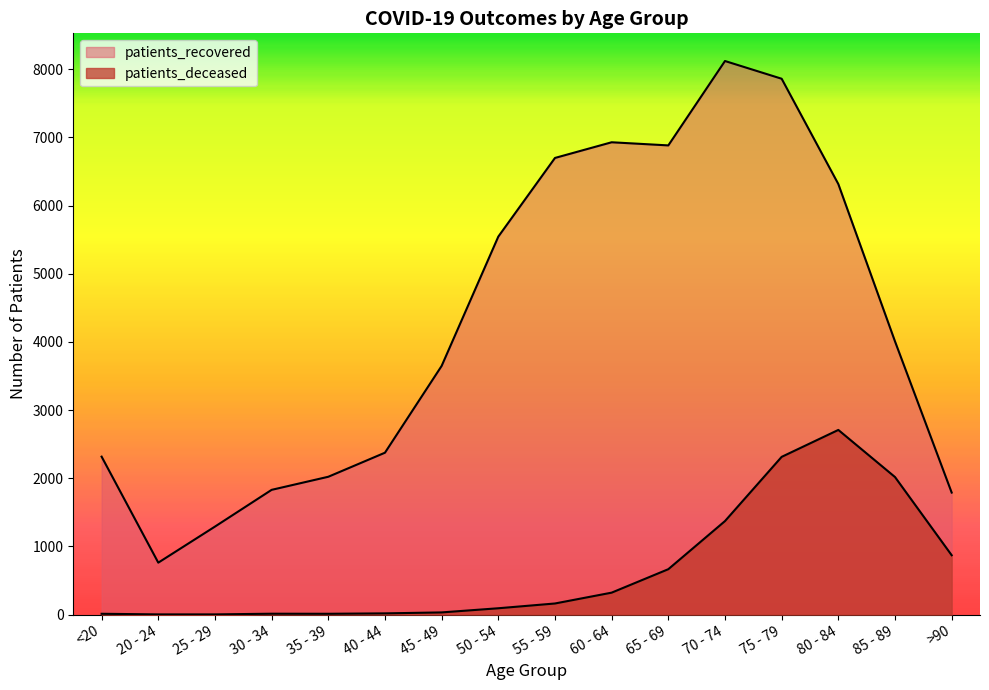

What is the average value of the patients_deceased series?

664